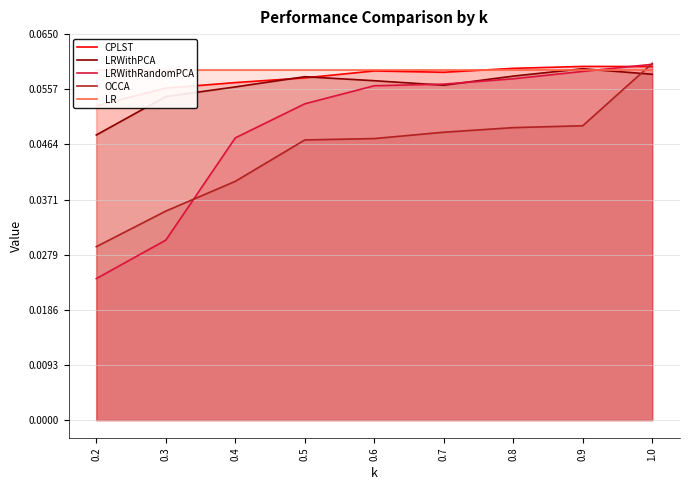

At which category does the chart reach its minimum across all series?

0.2